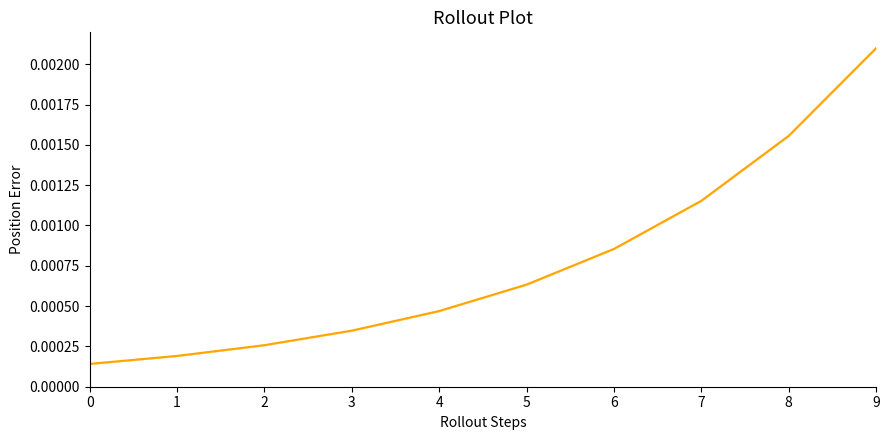

Between 5 and 6, which is larger?

6